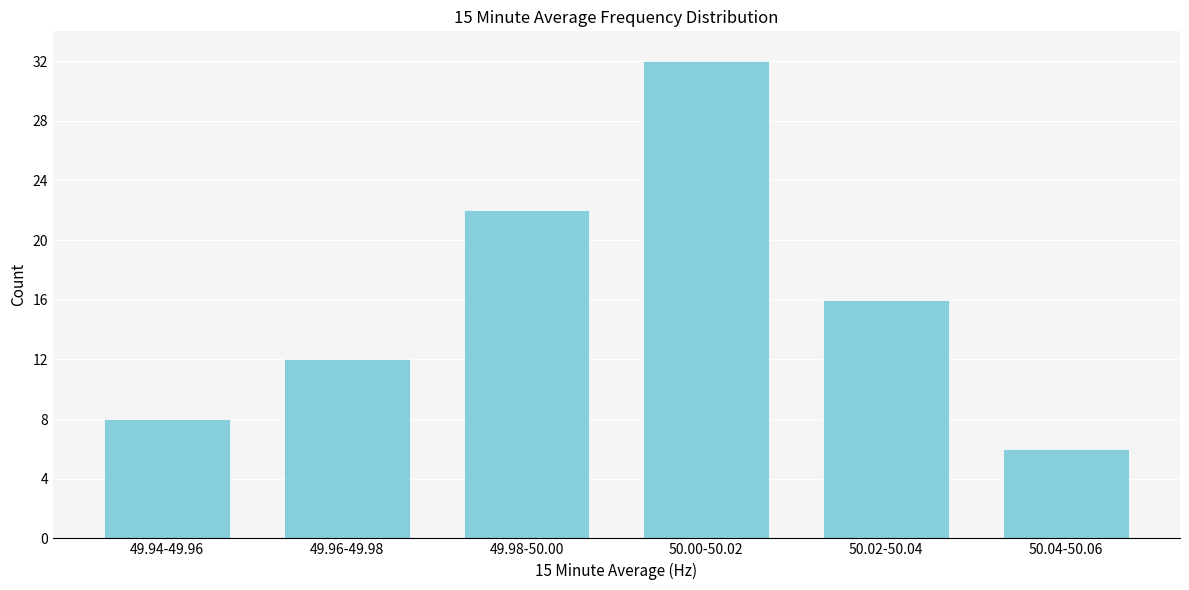

Reading left to right, extract all data points from this chart.

8	12	22	32	16	6